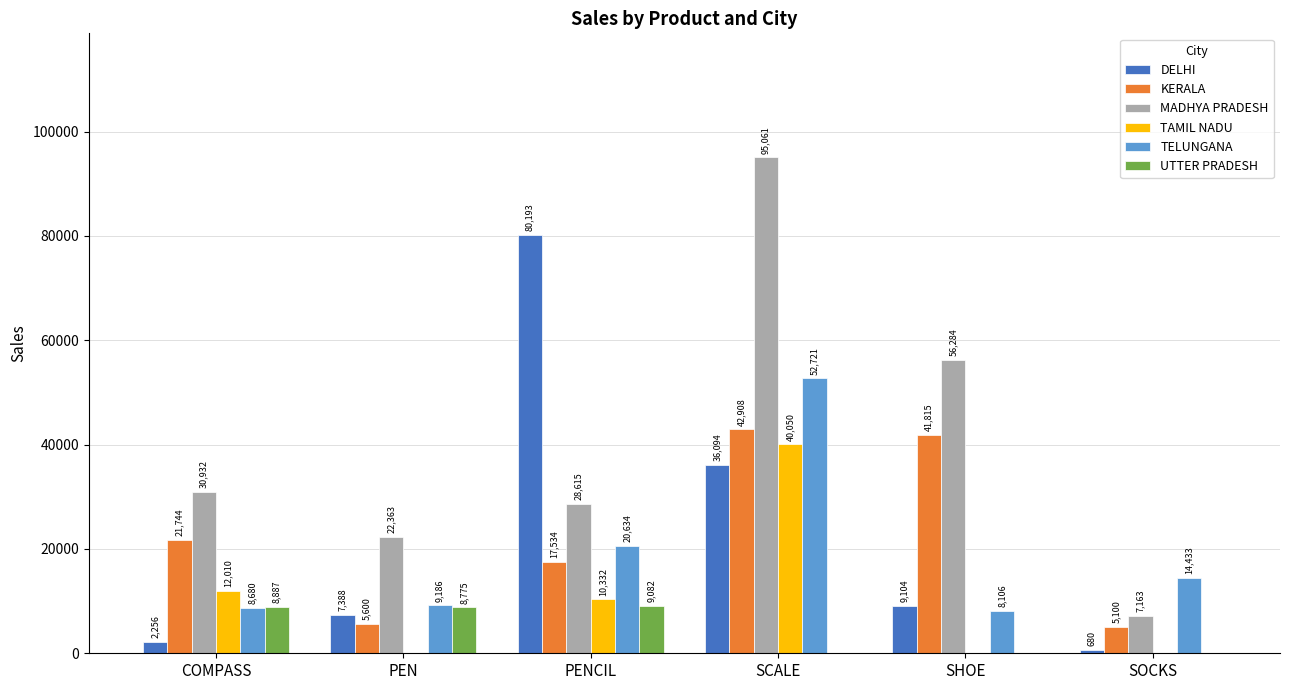

What is the spread (max minus min) of values at SOCKS?

14433